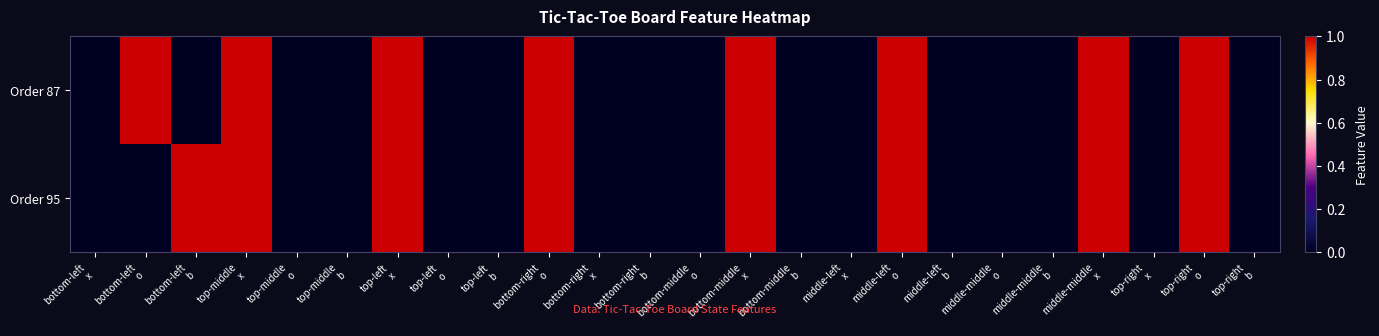

How many data points does each series have?

24